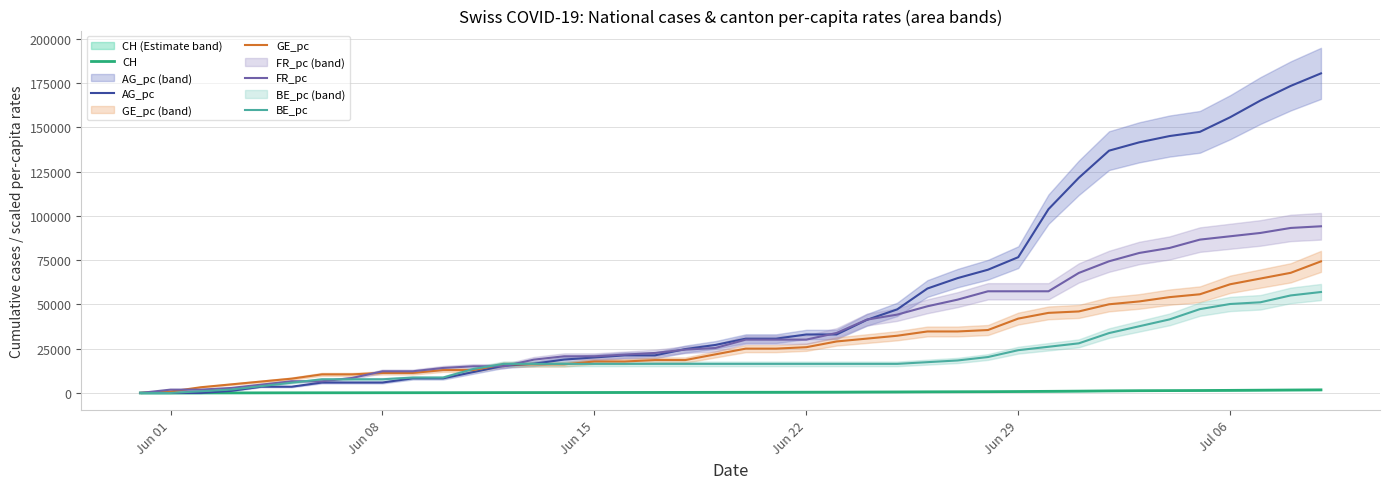

Is this an area chart (filled region under the line)?

No